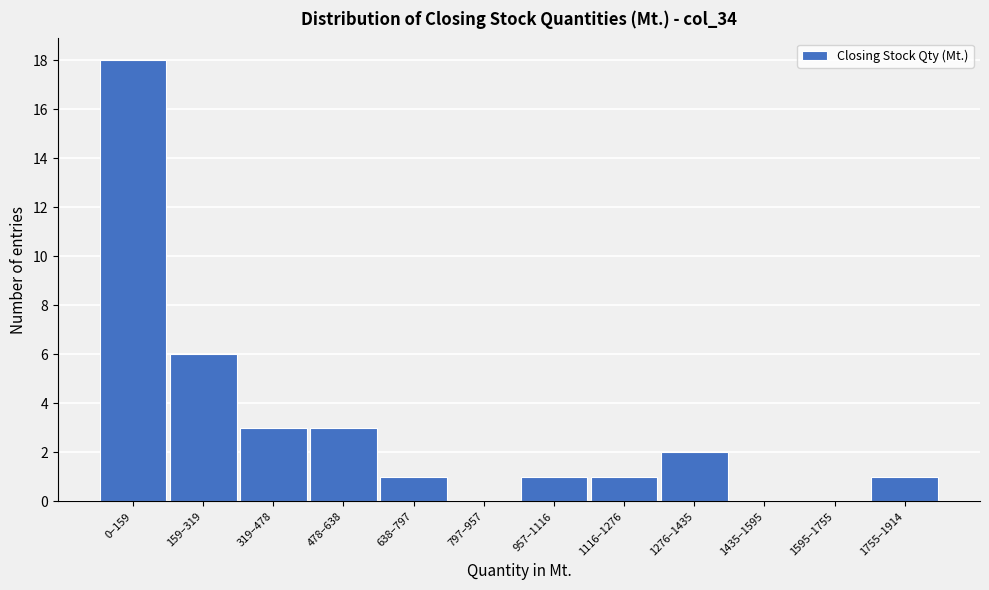

Reading right to left, extract all data points from this chart.

1755–1914=1	1595–1755=0	1435–1595=0	1276–1435=2	1116–1276=1	957–1116=1	797–957=0	638–797=1	478–638=3	319–478=3	159–319=6	0–159=18